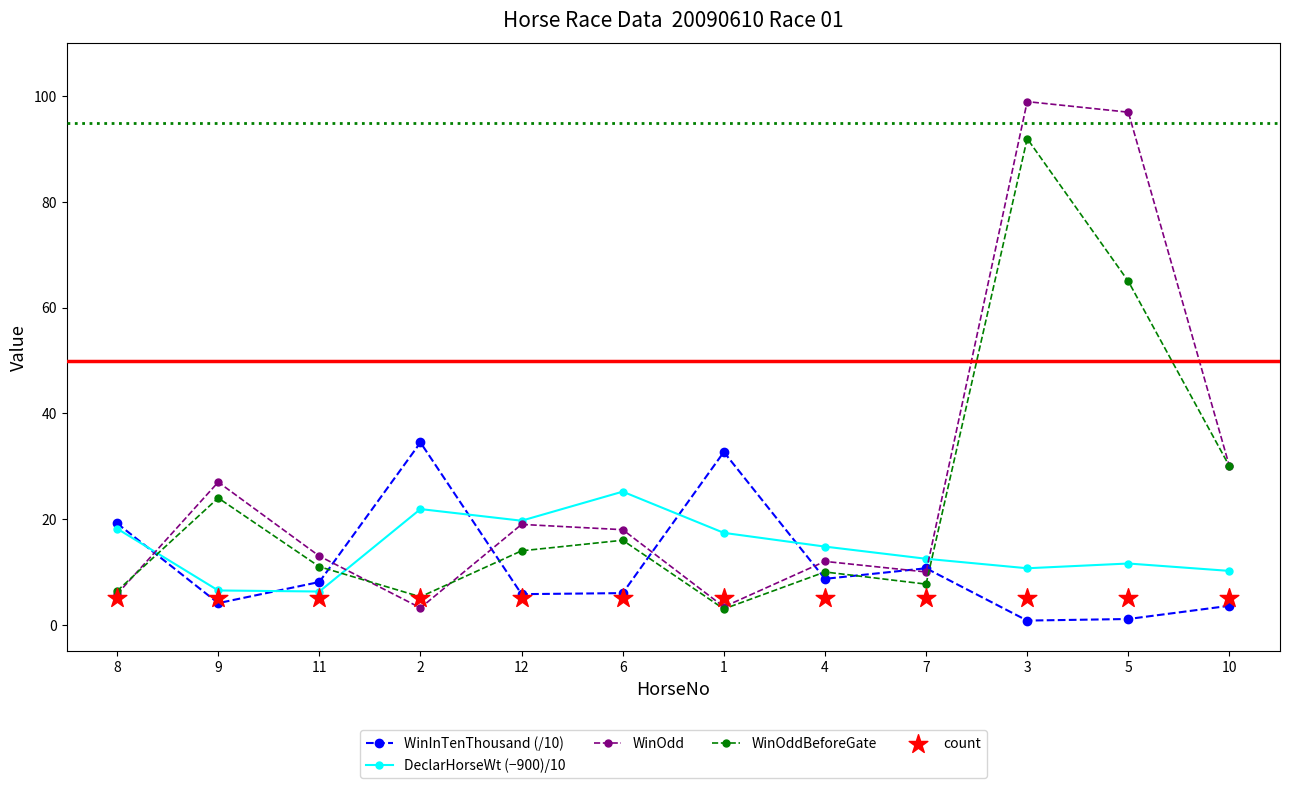

Which series reaches the minimum Y coordinate?

WinInTenThousand (/10)